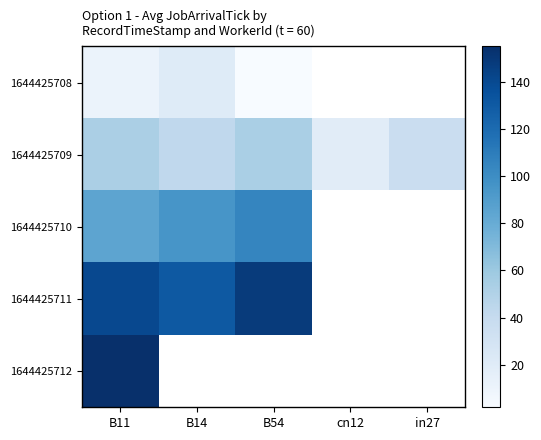

List the labels in order of 1644425709 value, smallest first.

cn12, in27, B14, B11, B54